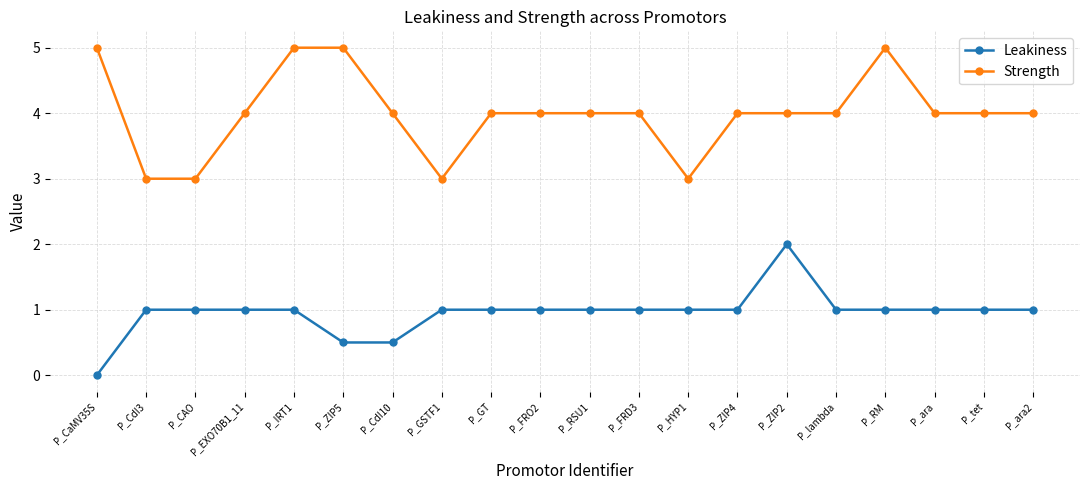

Reading left to right, list all the values displayed in this chart.

Leakiness: 0.0	1.0	1.0	1.0	1.0	0.5	0.5	1.0	1.0	1.0	1.0	1.0	1.0	1.0	2.0	1.0	1.0	1.0	1.0	1.0
Strength: 5.0	3.0	3.0	4.0	5.0	5.0	4.0	3.0	4.0	4.0	4.0	4.0	3.0	4.0	4.0	4.0	5.0	4.0	4.0	4.0